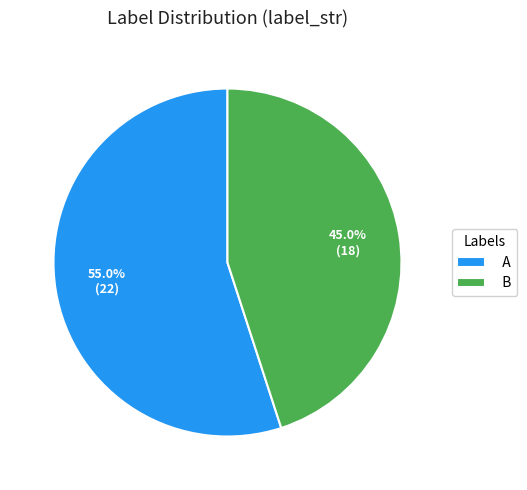

What is the smallest slice in the pie chart?

B